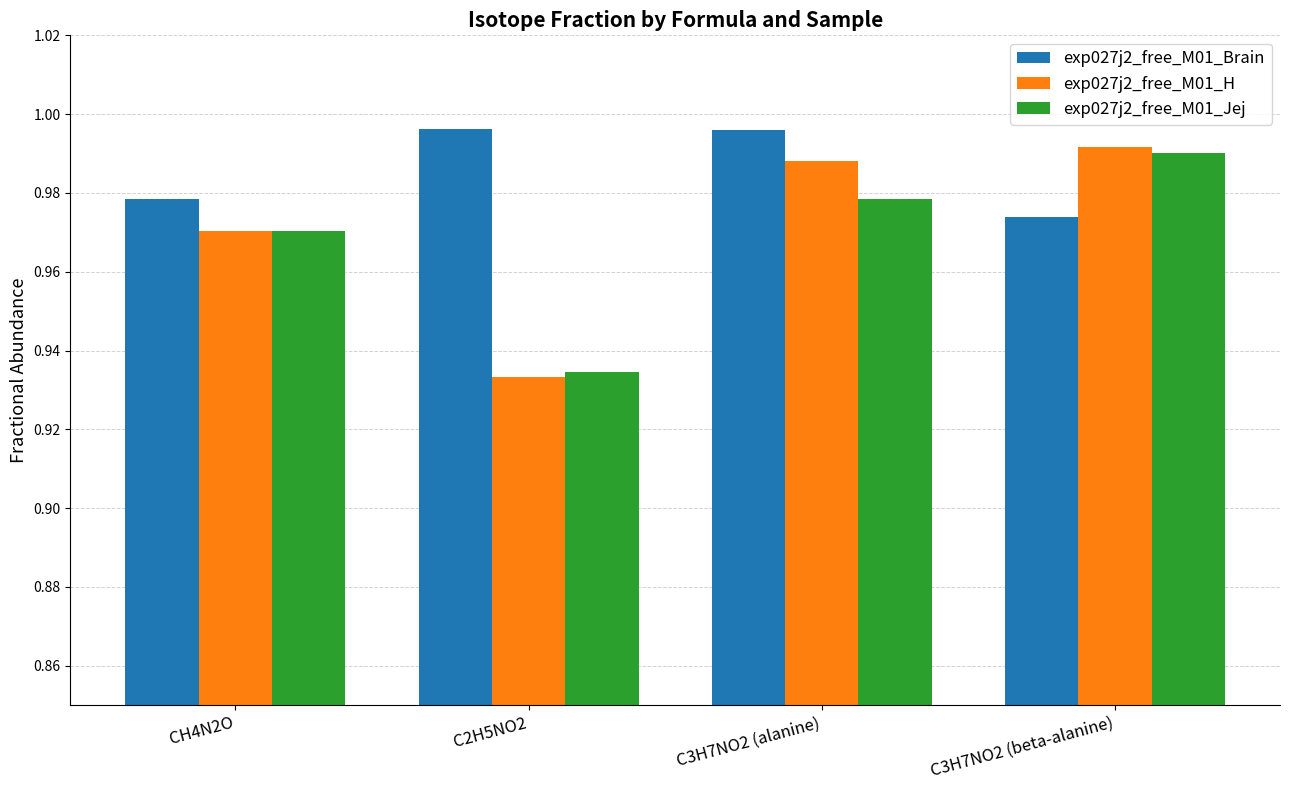

What is the sum of all exp027j2_free_M01_H values?

3.9